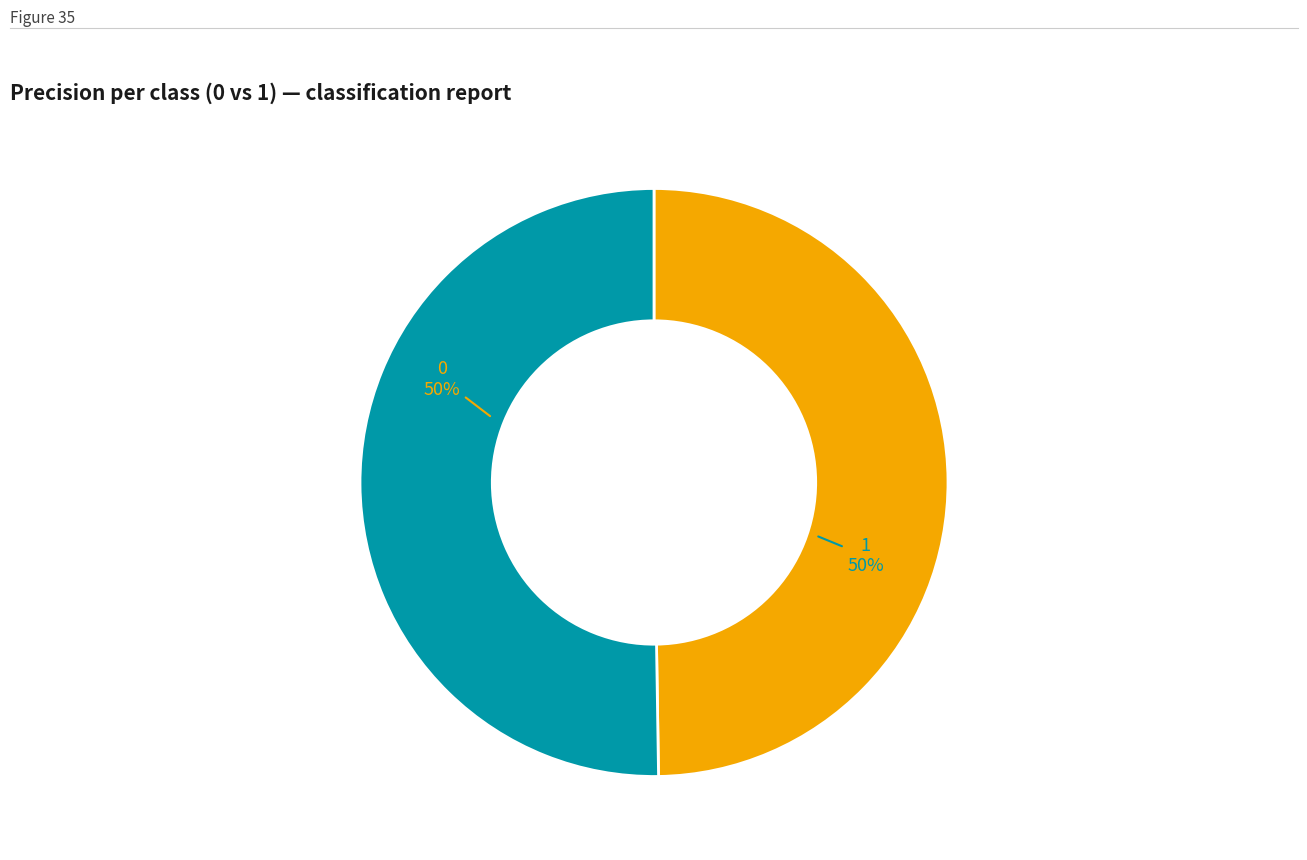

To the nearest percent, what portion does 0 represent?

50%